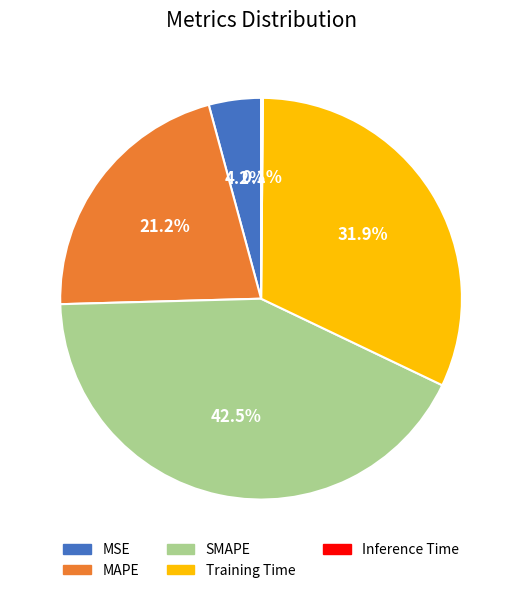

Is it true that MSE is 4% of the pie?

True